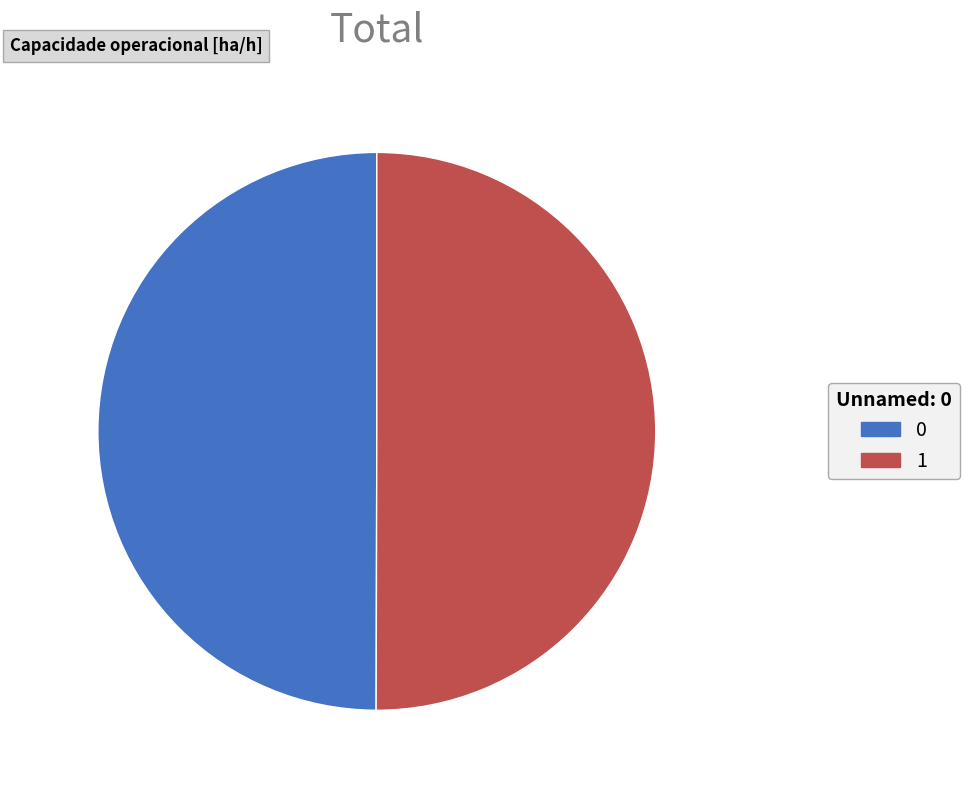

Approximately how many times larger is the value at 0 compared to 1?

1.0